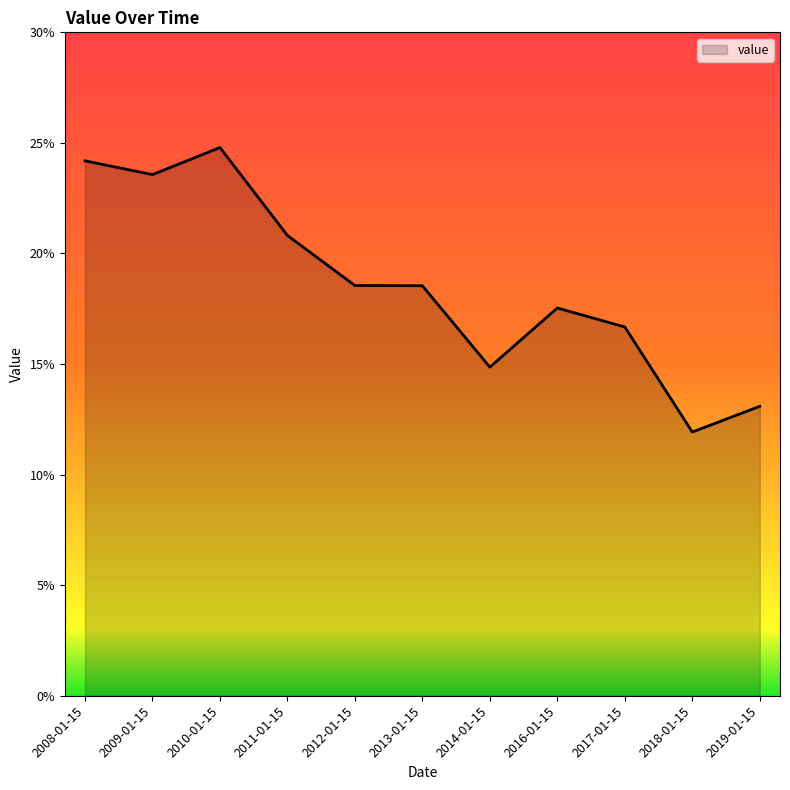

What is the minimum value shown in the chart?

0.1